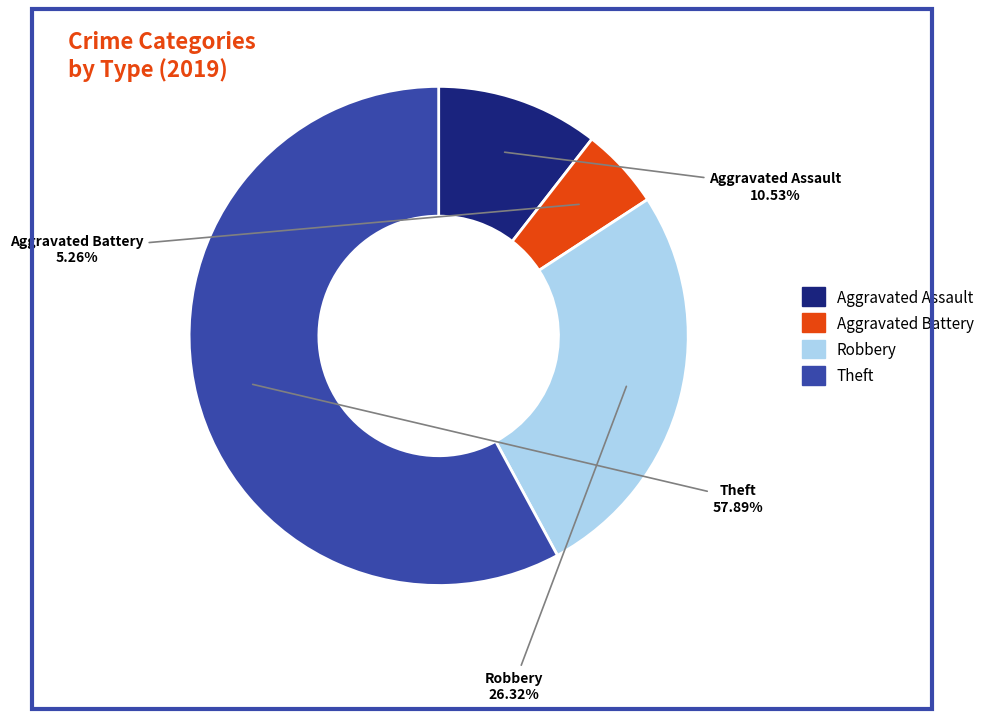

Does any single category account for the majority?

Yes